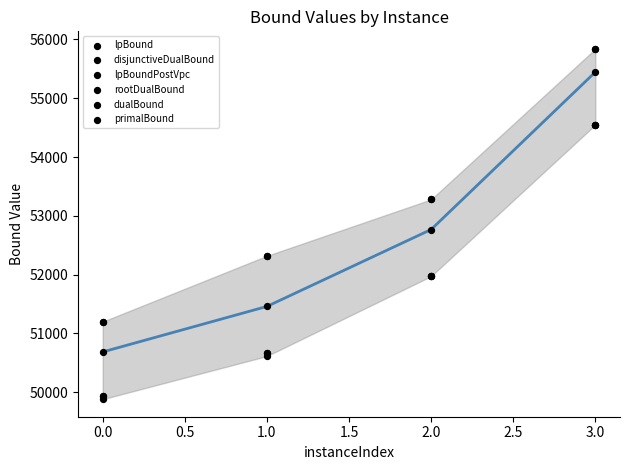

Which series has the largest Y range (max minus min)?

rootDualBound